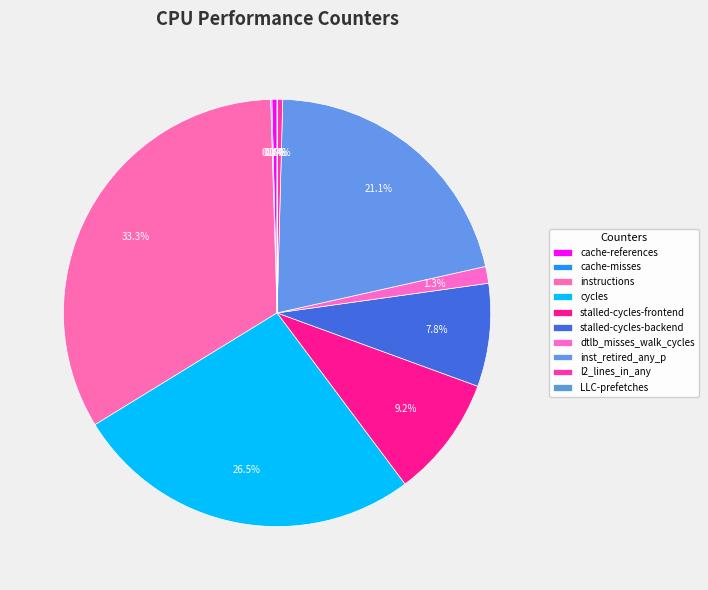

Count the number of slices in the pie.

10